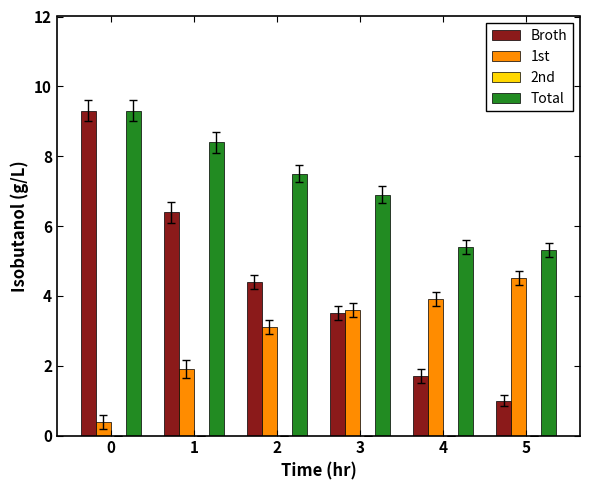

What is the value of the Broth bar at the 2nd from the left?

6.4